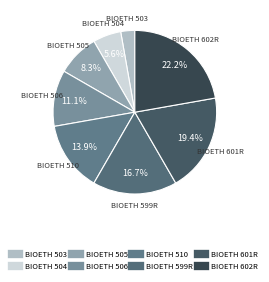

How many segments does this pie chart have?

8